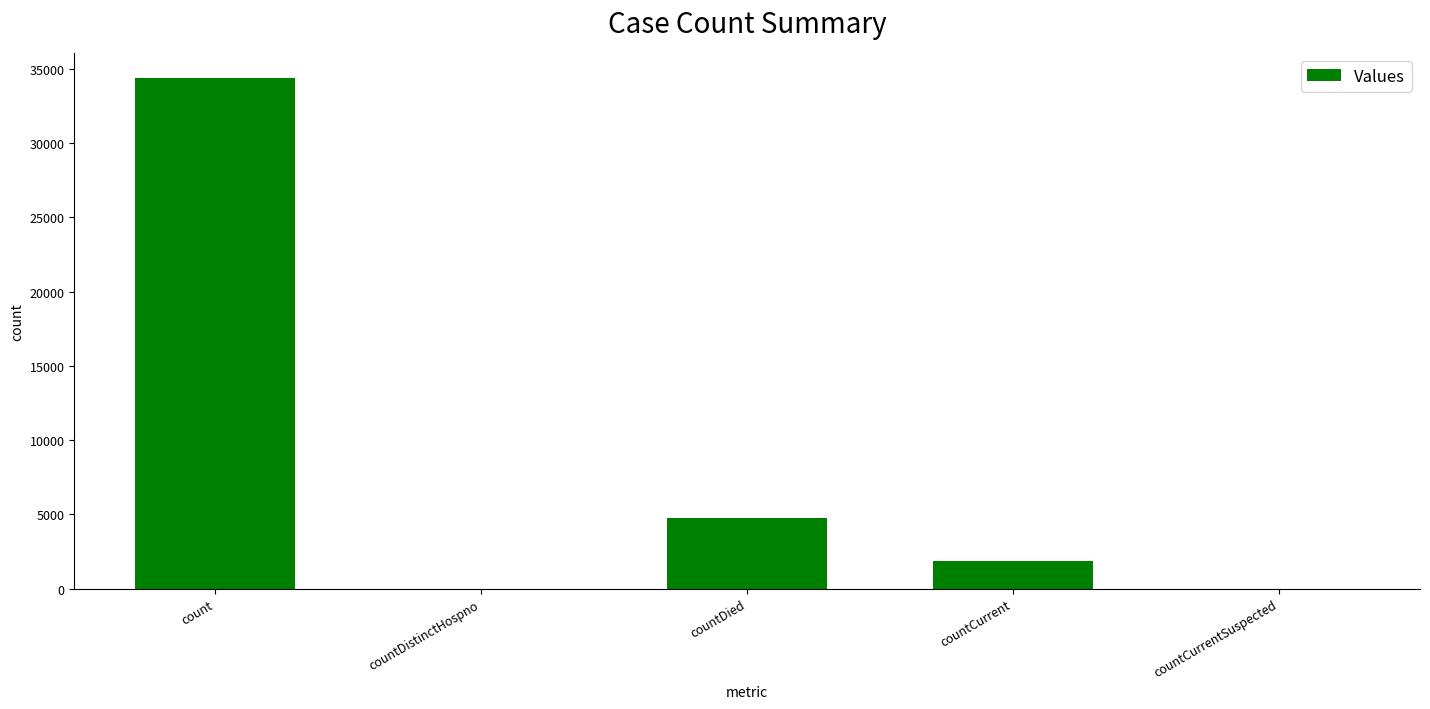

The value at countDistinctHospno is -19406. True or false?

False